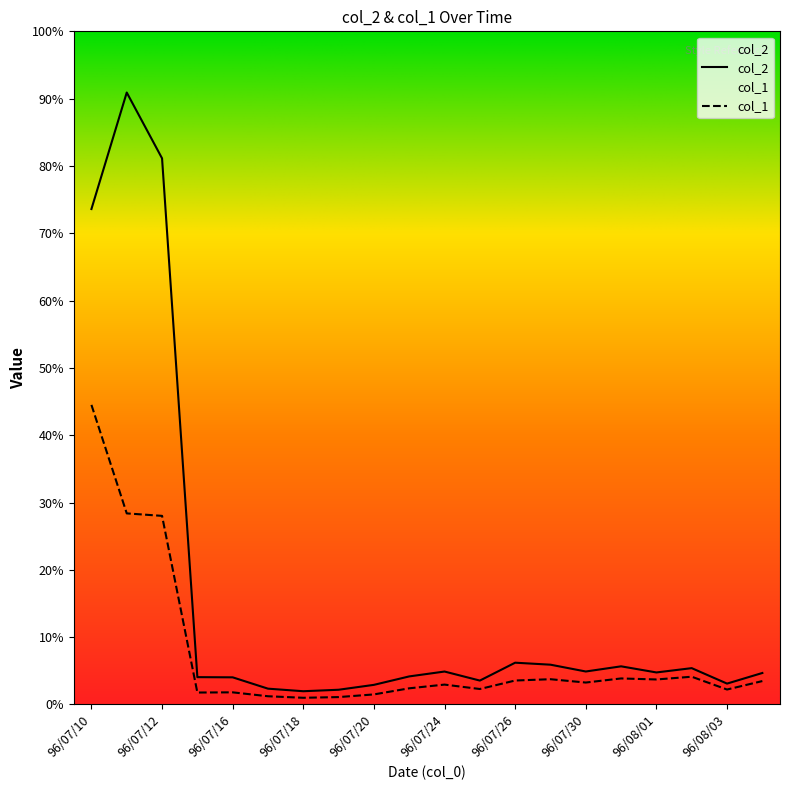

Where is col_2 nearest to the value 14646770?

96/07/10